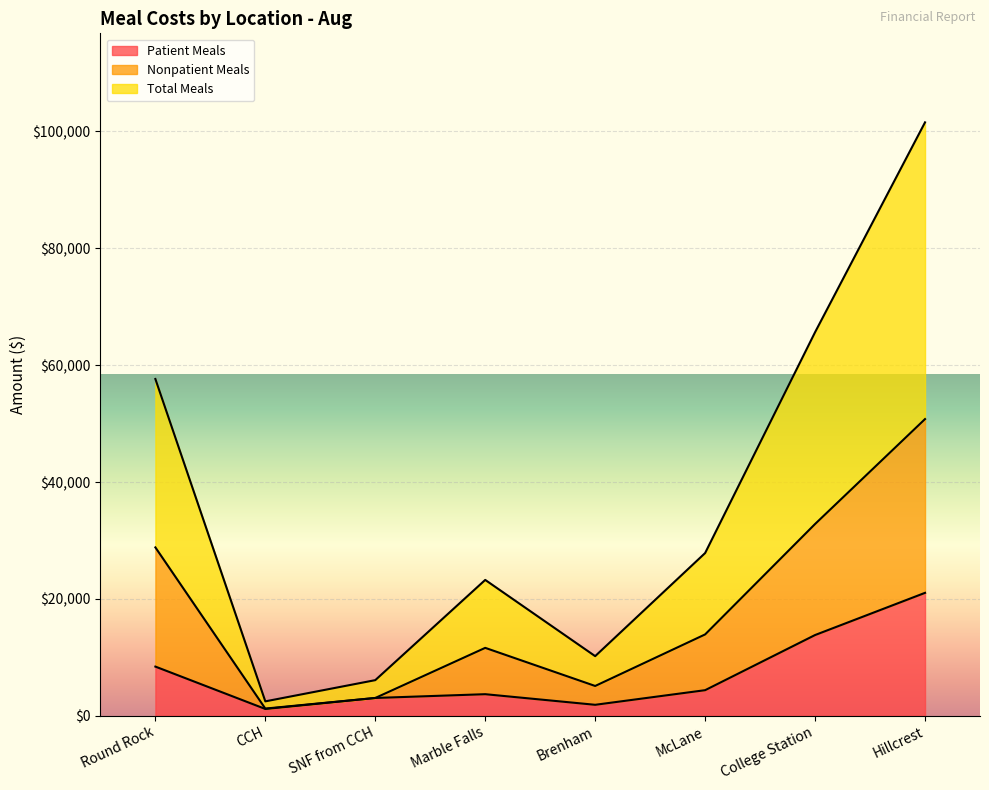

In Patient Meals, how many points are lower than both neighbors (excluding endpoints)?

2